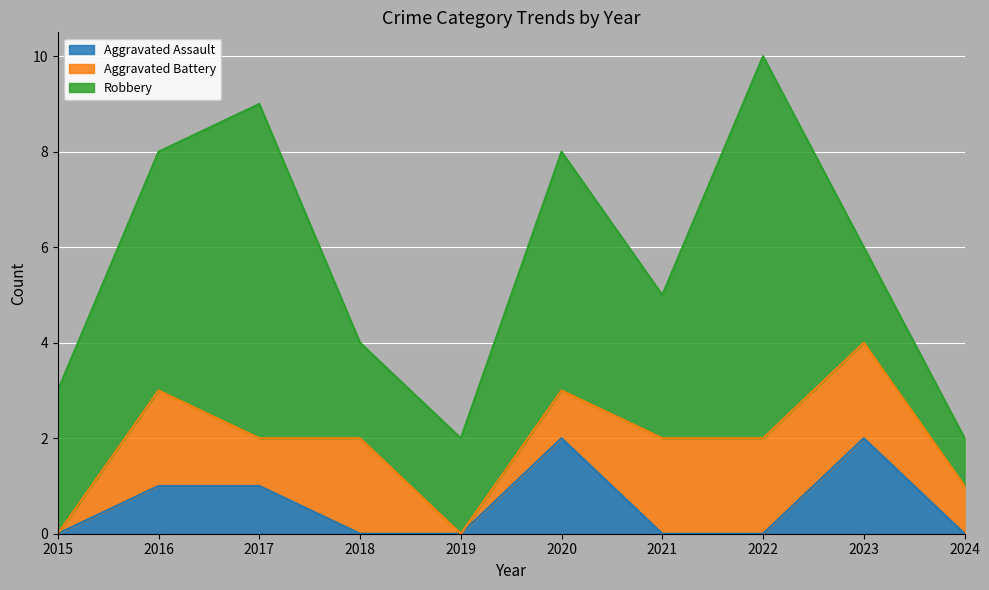

What is the sum of all Aggravated Assault values?

6